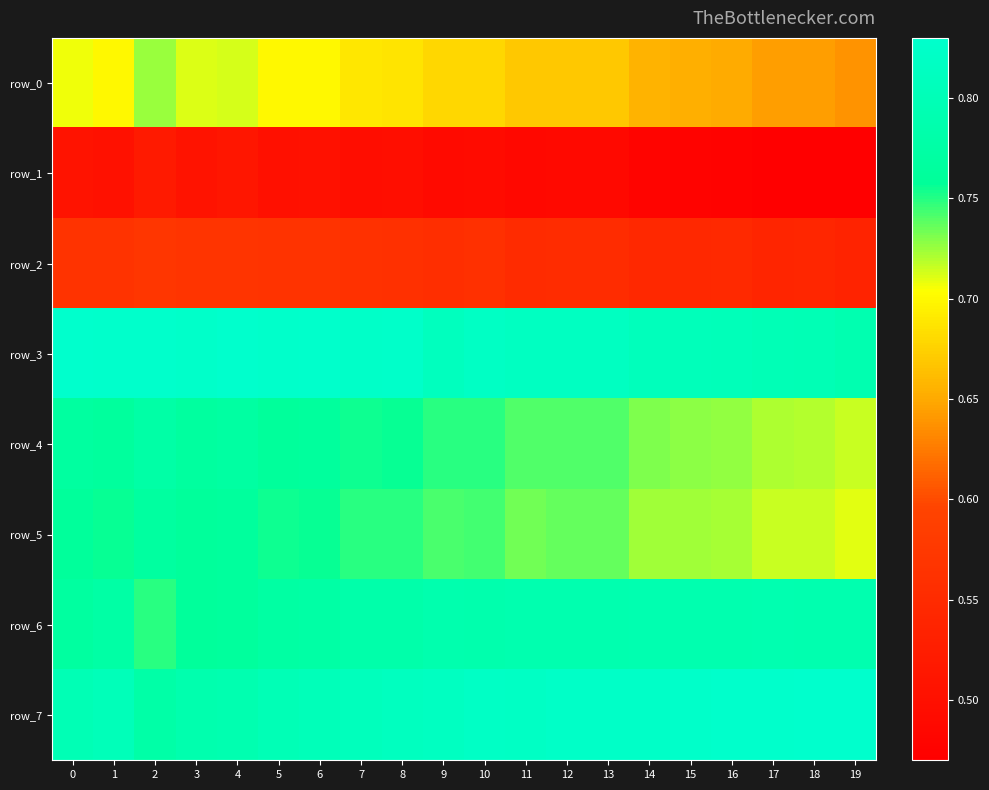

Which series has the largest total across all categories?

row_3